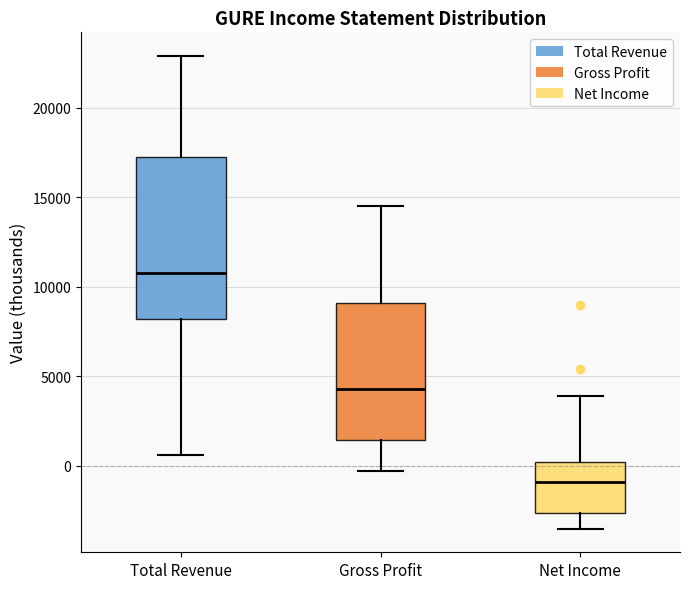

Reading left to right, transcribe this box plot: for each box, give where its median line is, the range the box spans, and where its two whiskers end, as read against the y-axis. The values are not printed on the chart, so give them approximately, as read against the axis.

Total Revenue: median 11000, box 8000 to 17500, whiskers 500 to 23000
Gross Profit: median 4500, box 1500 to 9000, whiskers -500 to 14500
Net Income: median -1000, box -2500 to 0, whiskers -3500 to 4000